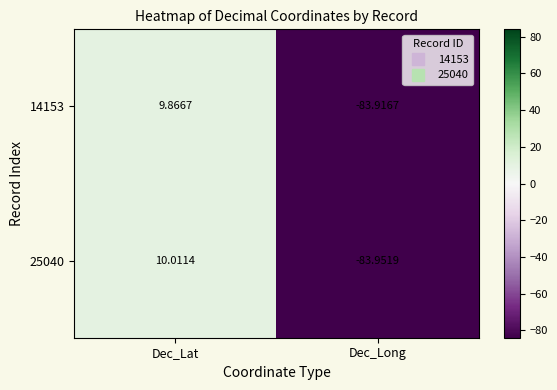

At which label does 25040 reach its peak?

Dec_Lat